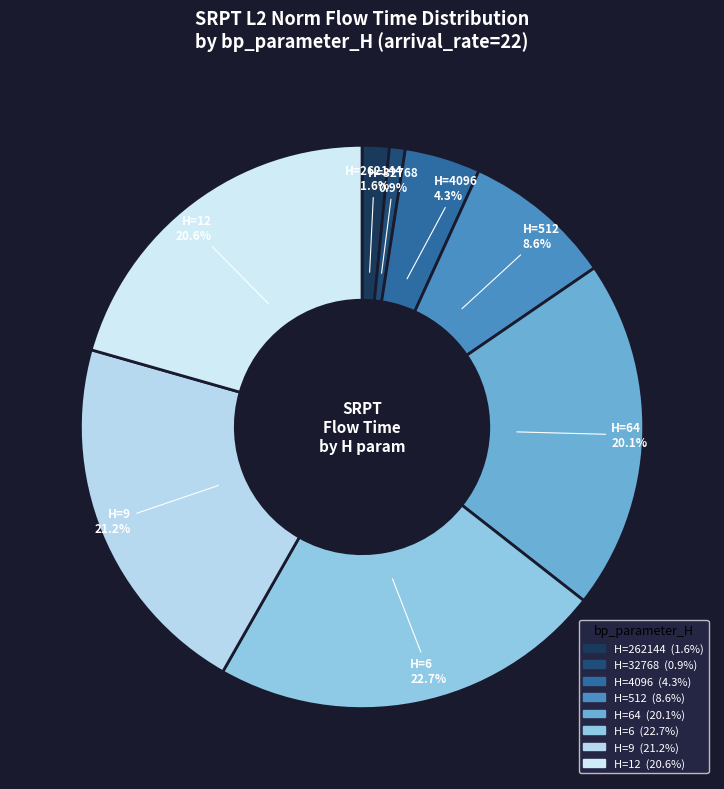

Count the number of slices in the pie.

8